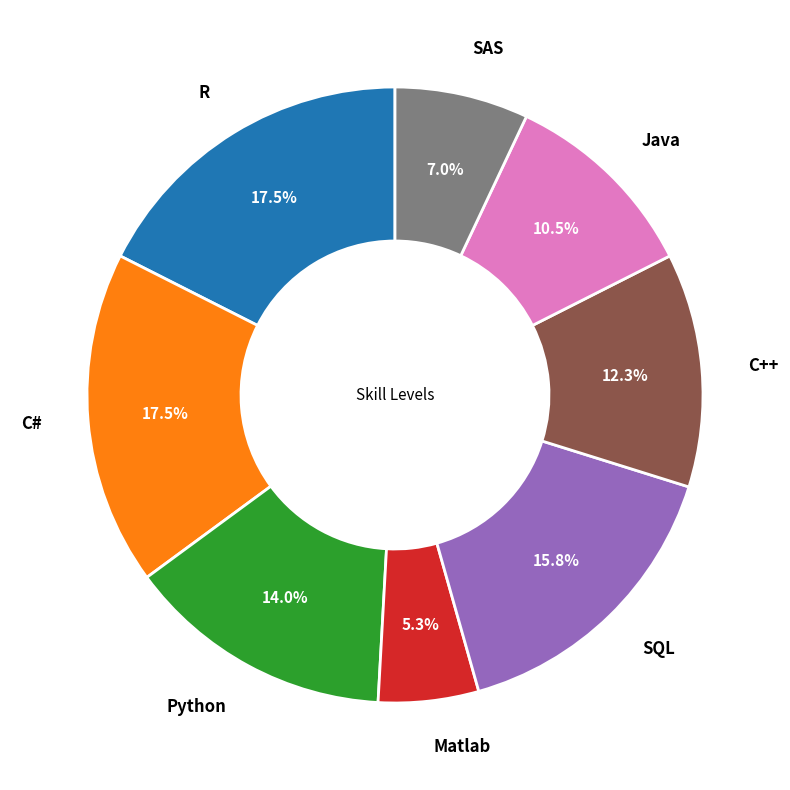

To the nearest percent, what is the average slice percentage?

12%